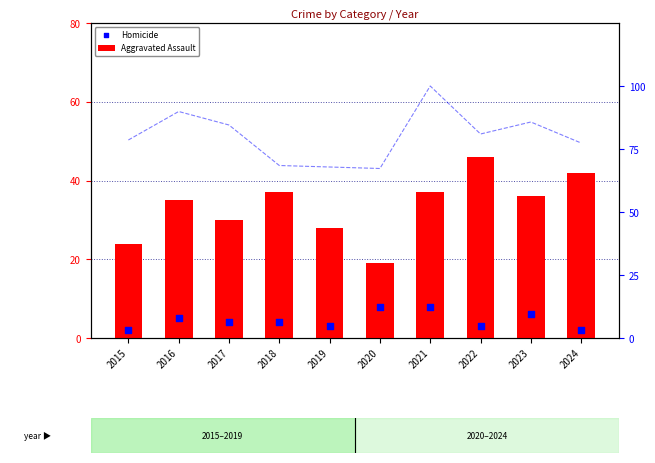

Which series has the widest spread of Y values?

Aggravated Assault